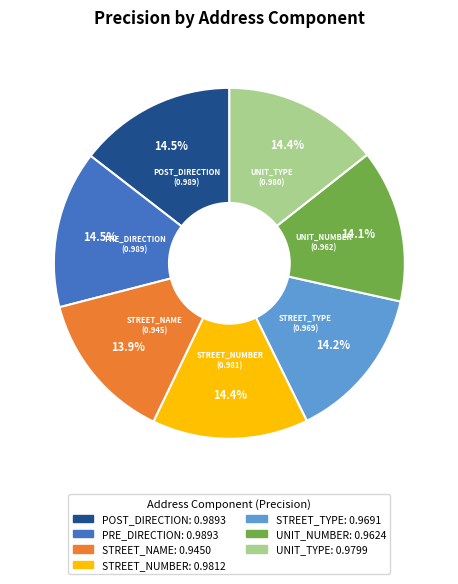

Is STREET_NAME the majority of the pie?

No